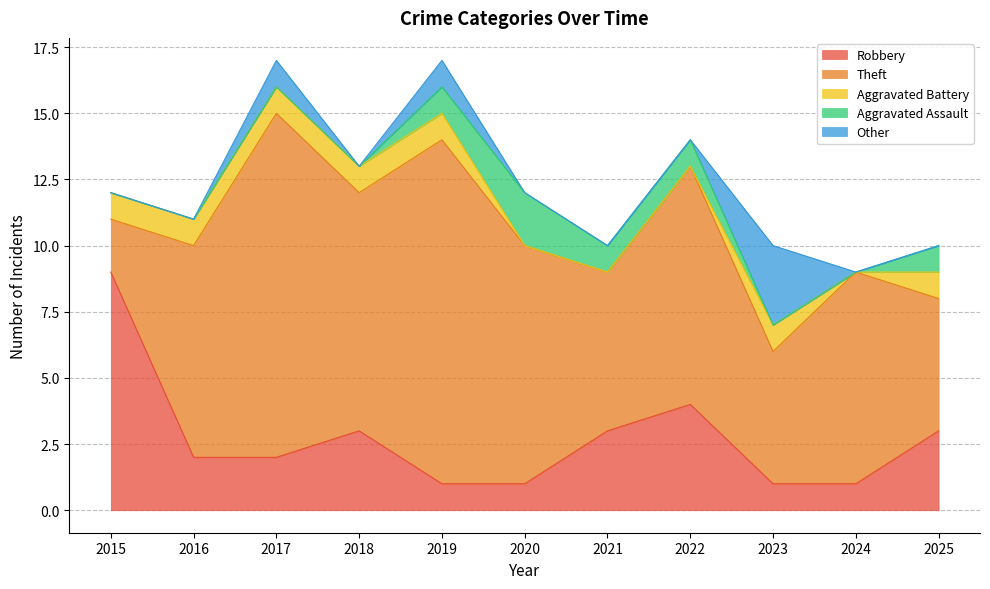

Reading left to right, transcribe all the data shown in this chart.

Robbery: 9	2	2	3	1	1	3	4	1	1	3
Theft: 2	8	13	9	13	9	6	9	5	8	5
Aggravated Battery: 1	1	1	1	1	0	0	0	1	0	1
Aggravated Assault: 0	0	0	0	1	2	1	1	0	0	1
Other: 0	0	1	0	1	0	0	0	3	0	0